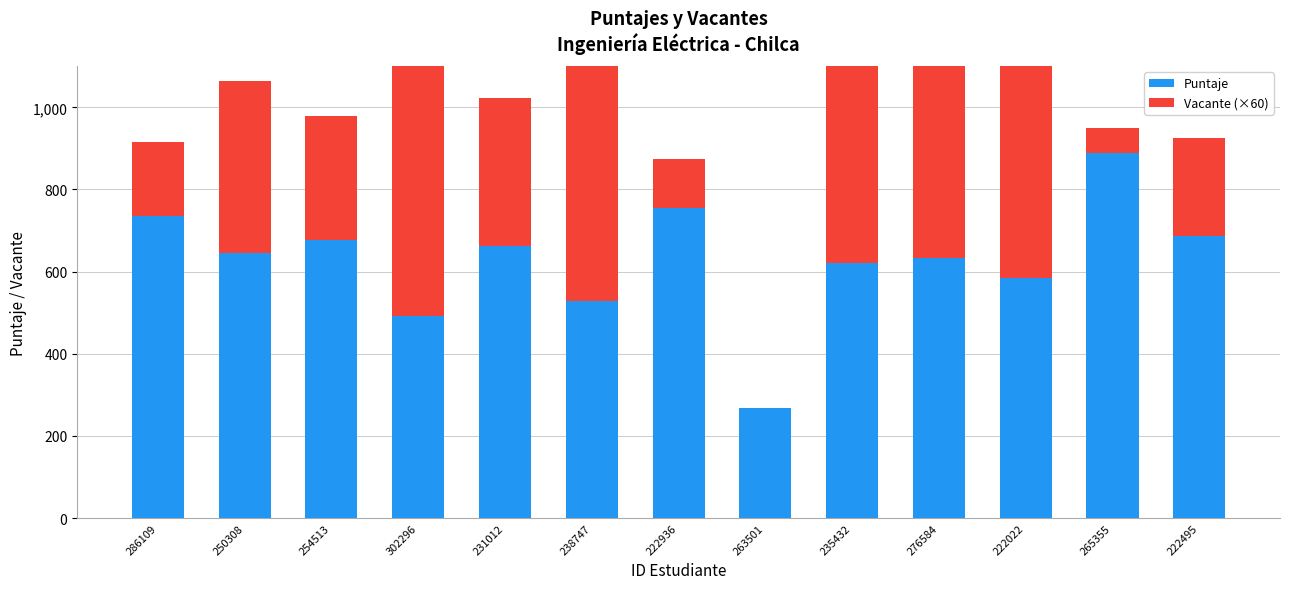

At which label is Vacante (×60) closest to 360?

231012